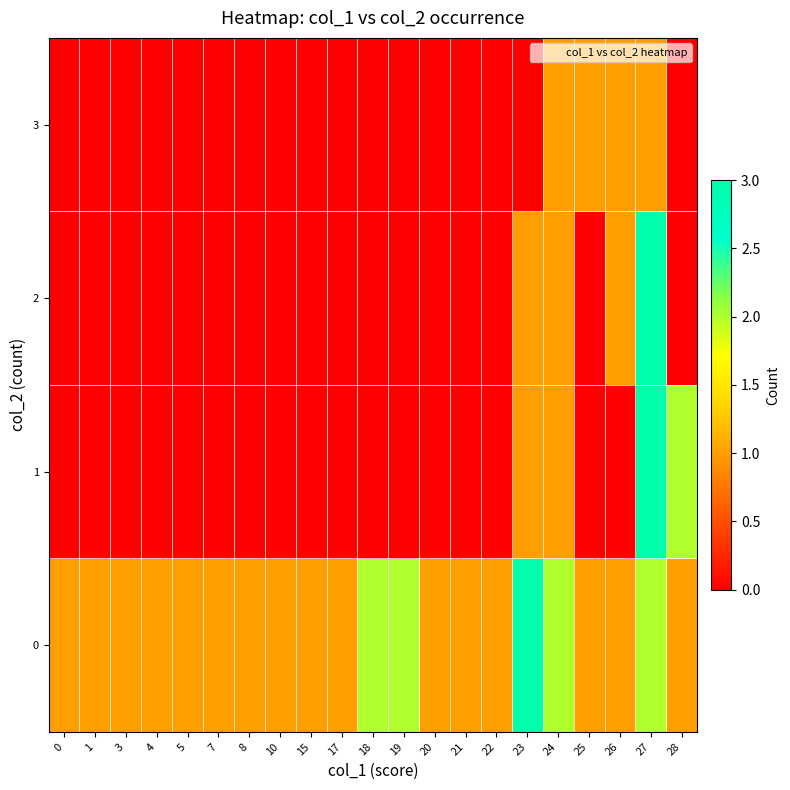

Which series has the widest spread of values?

1